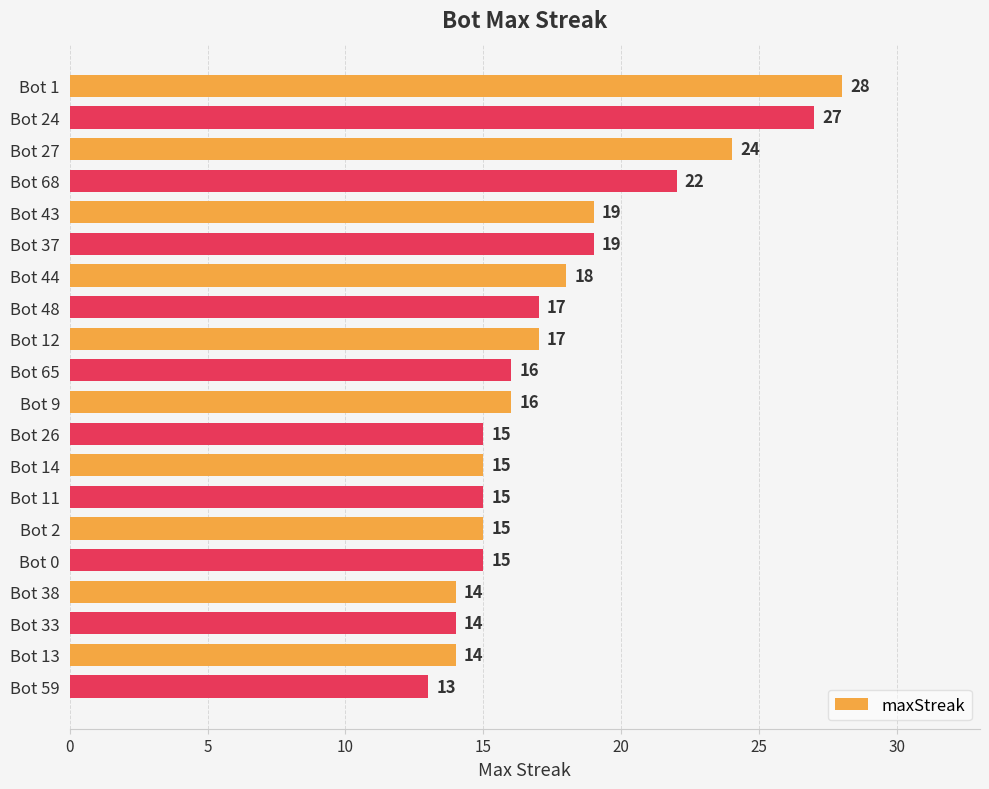

At which category does the chart reach its minimum across all series?

Bot 59